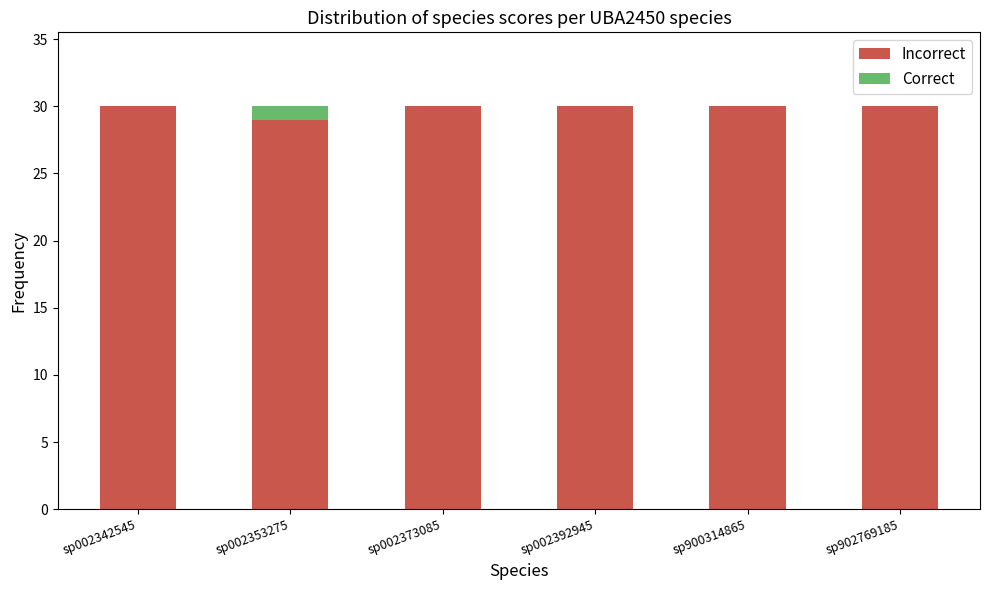

Reading right to left, what are the values for Incorrect?

sp902769185=30	sp900314865=30	sp002392945=30	sp002373085=30	sp002353275=29	sp002342545=30